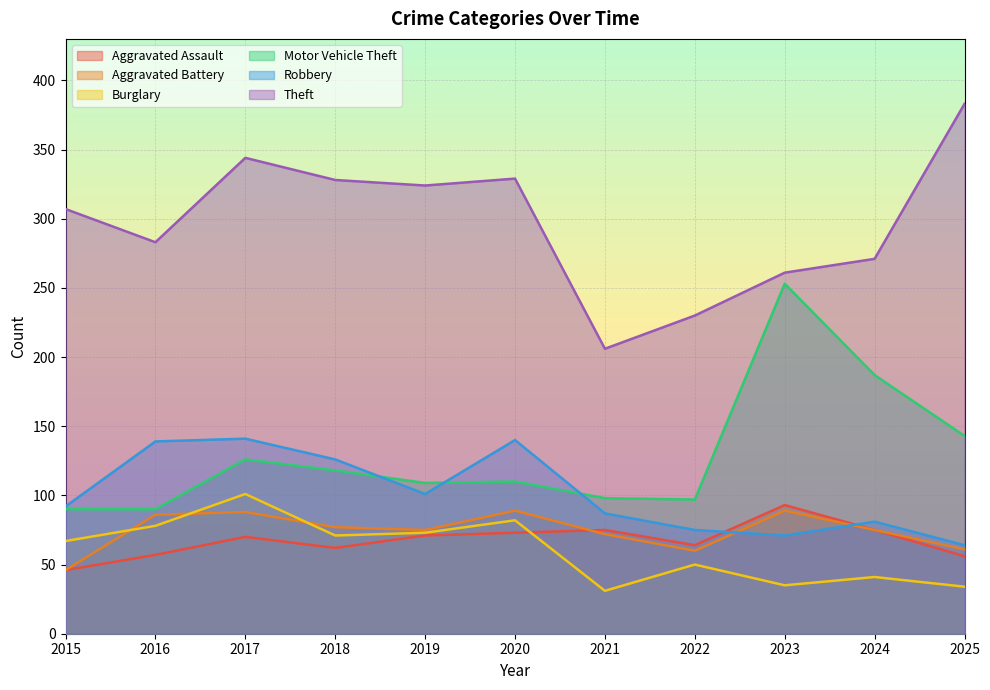

What is the difference between the Robbery values at 2025 and 2016?

75